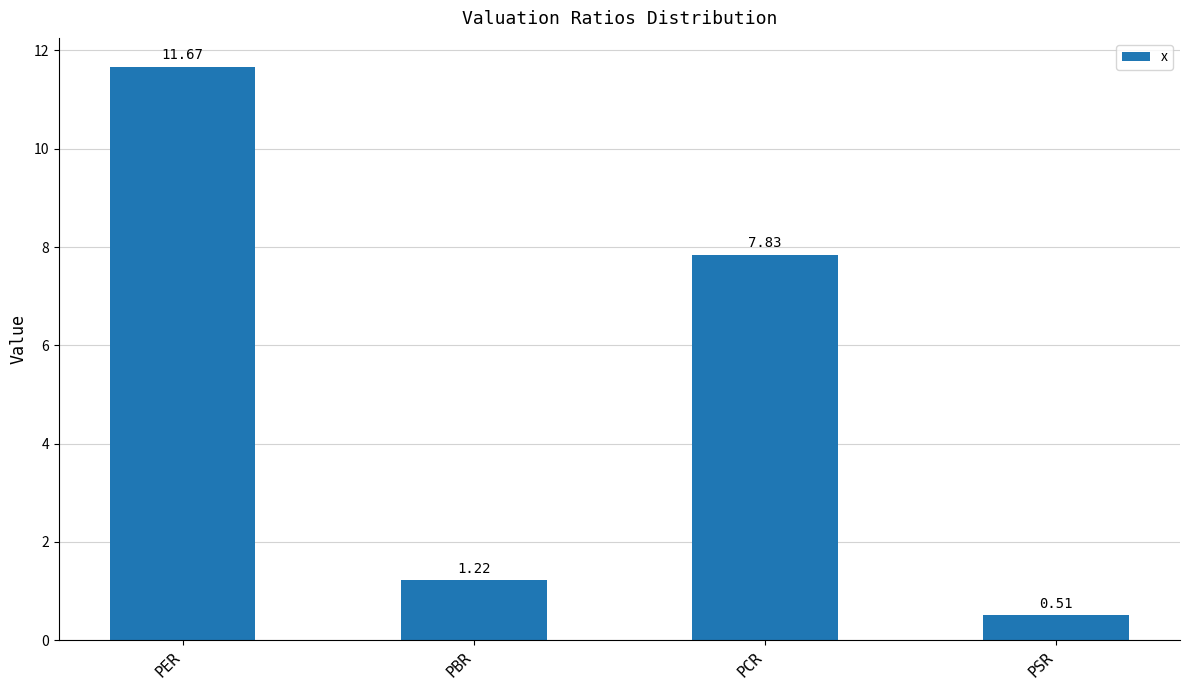

Which label corresponds to the smallest value in the chart?

PSR